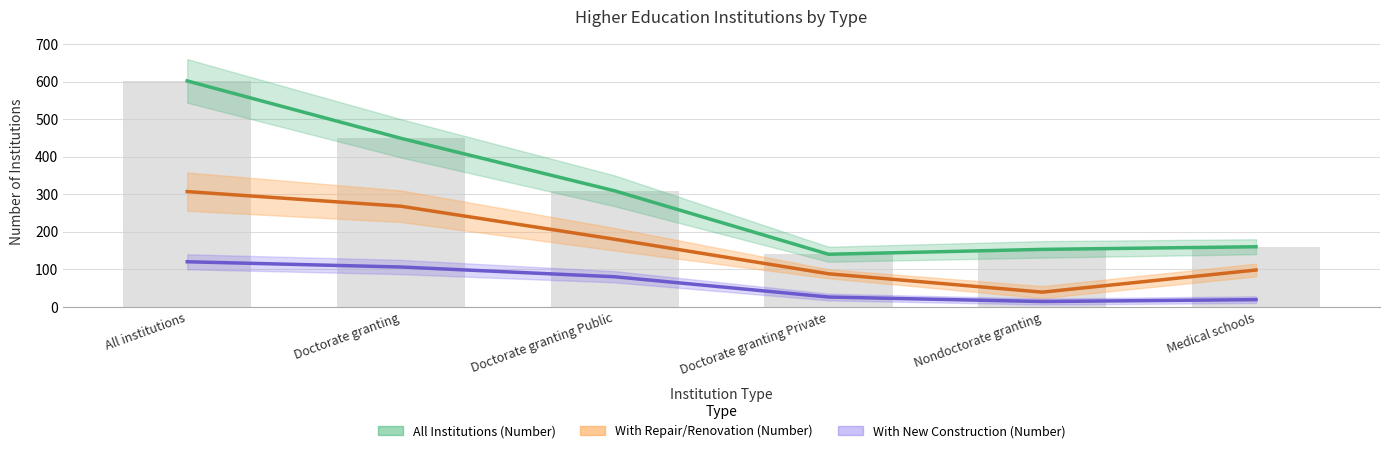

What is the maximum value for All Institutions (Number)?

602